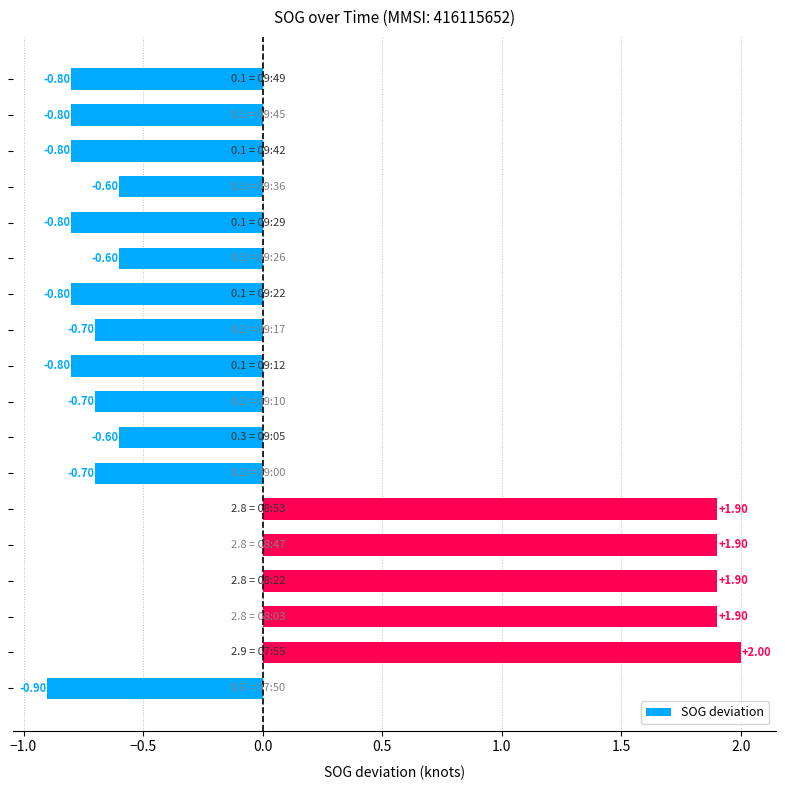

What is the difference between the maximum and minimum values?

2.9